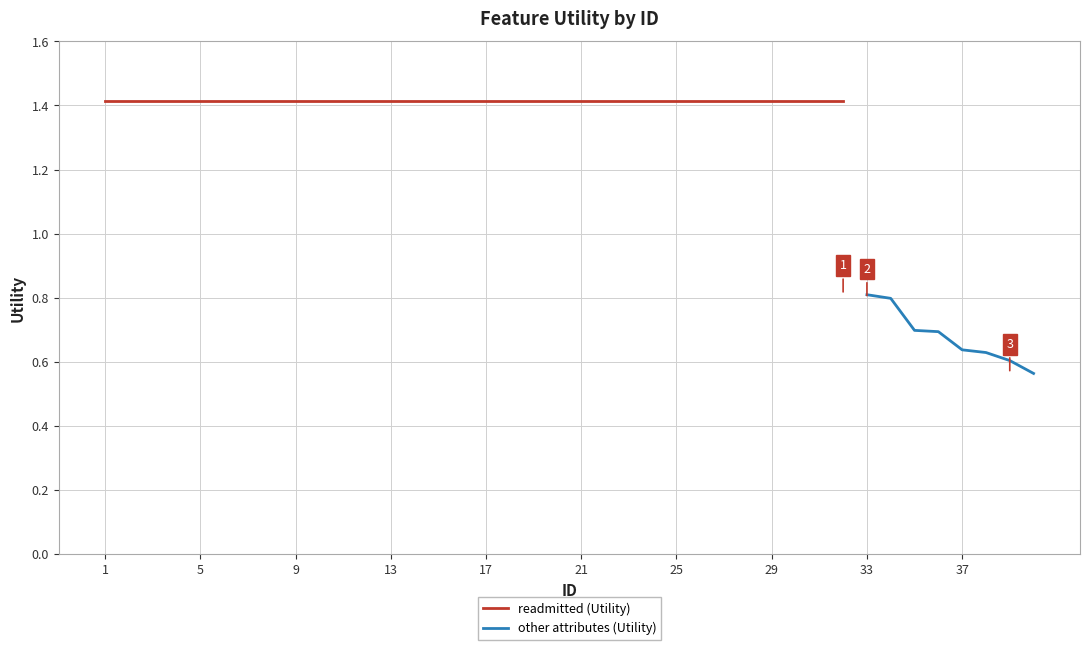

List the labels in order of value, largest first.

1, 2, 3, 4, 5, 6, 7, 8, 9, 10, 11, 12, 13, 14, 15, 16, 17, 18, 19, 20, 21, 22, 23, 24, 25, 26, 27, 28, 29, 30, 31, 32, 33, 34, 35, 36, 37, 38, 39, 40